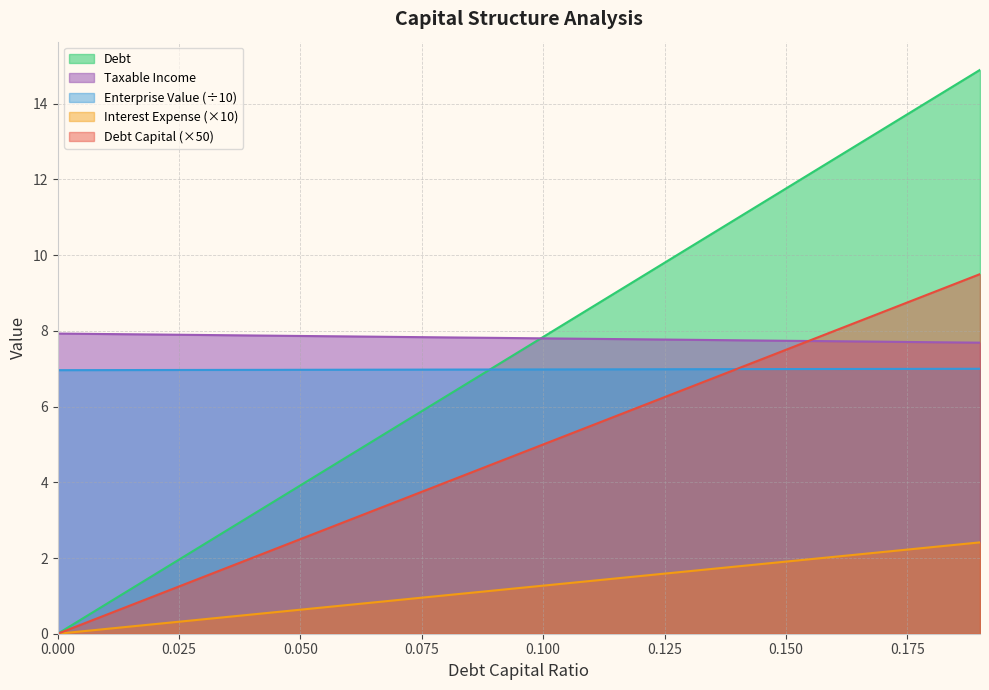

Between 0.19 and 0.18, which is larger?

0.19